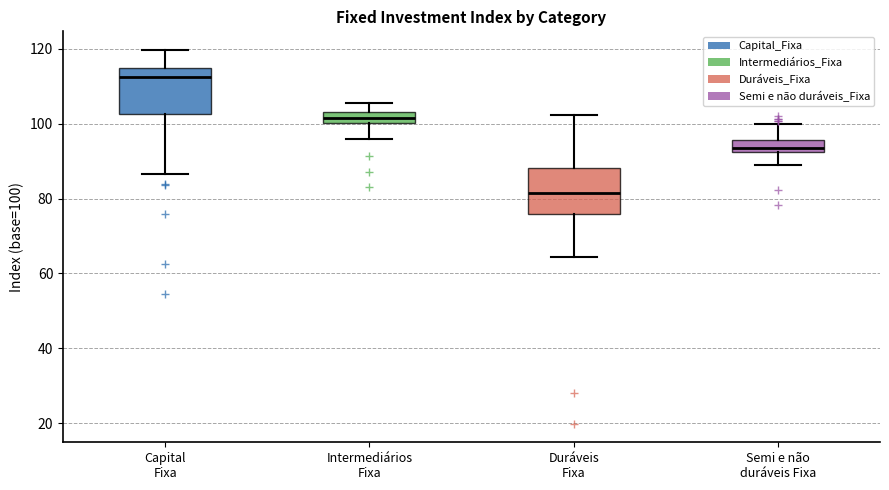

Which box's median line is the highest?

Capital Fixa